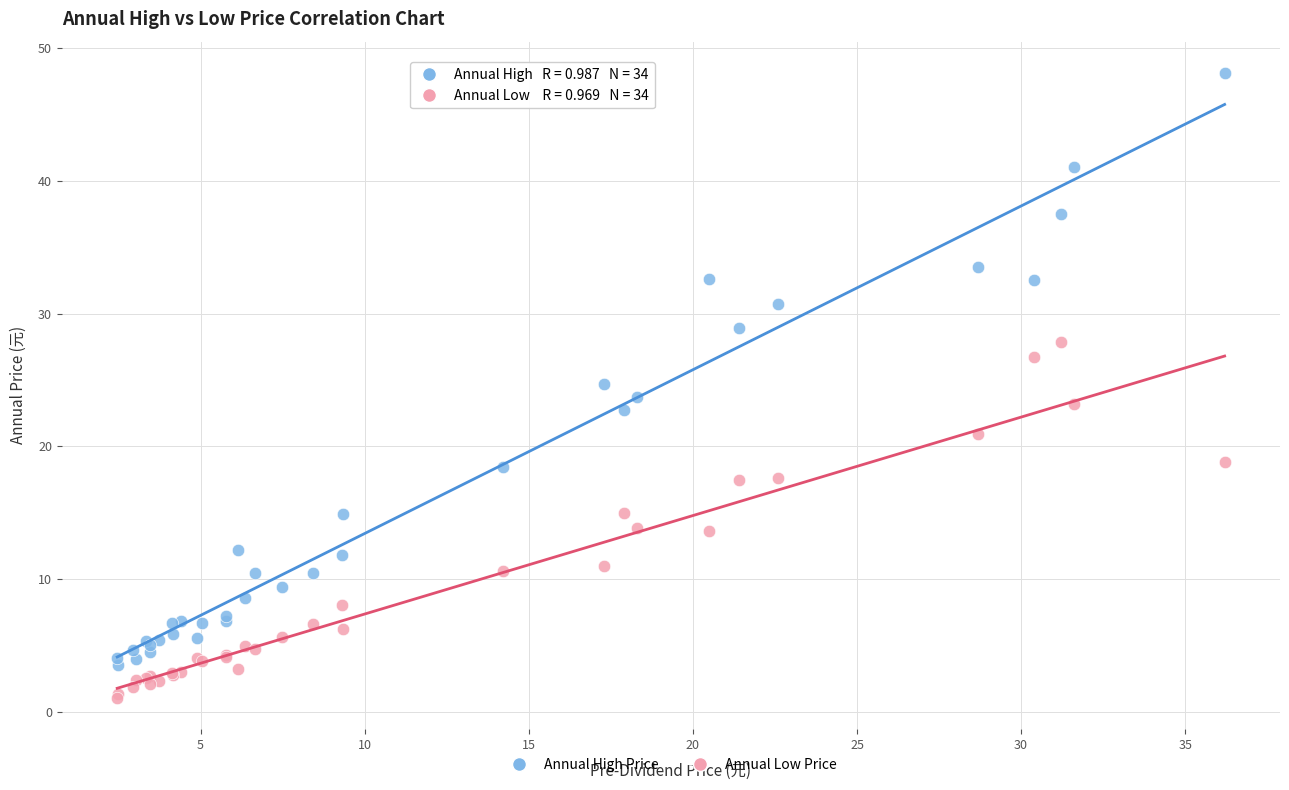

Which series contains the lowest Y value?

Annual Low Price